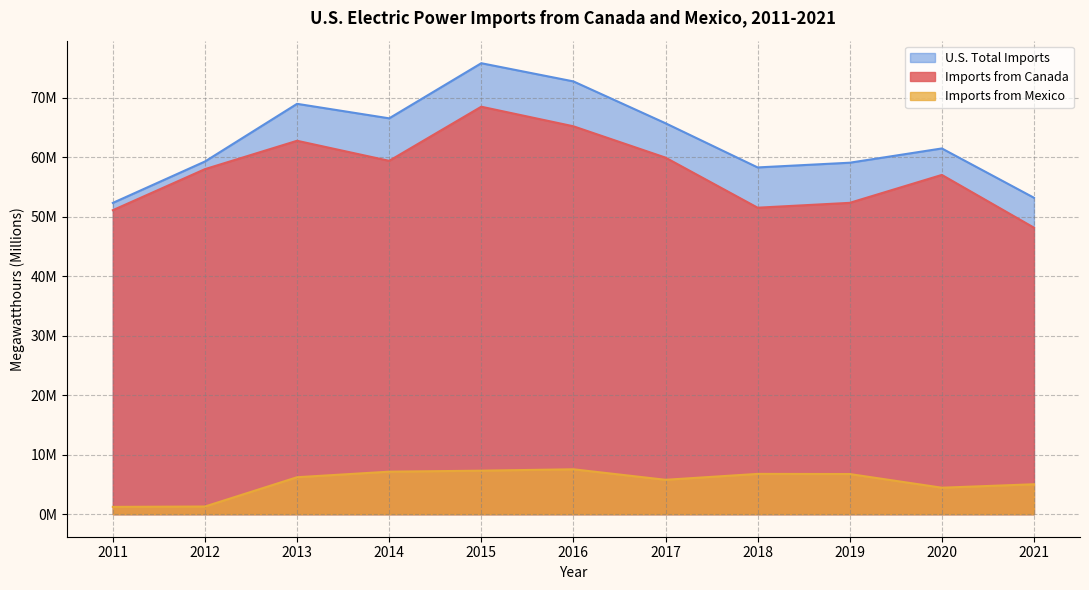

What is the difference between the highest and lowest values at 2011?

51.1